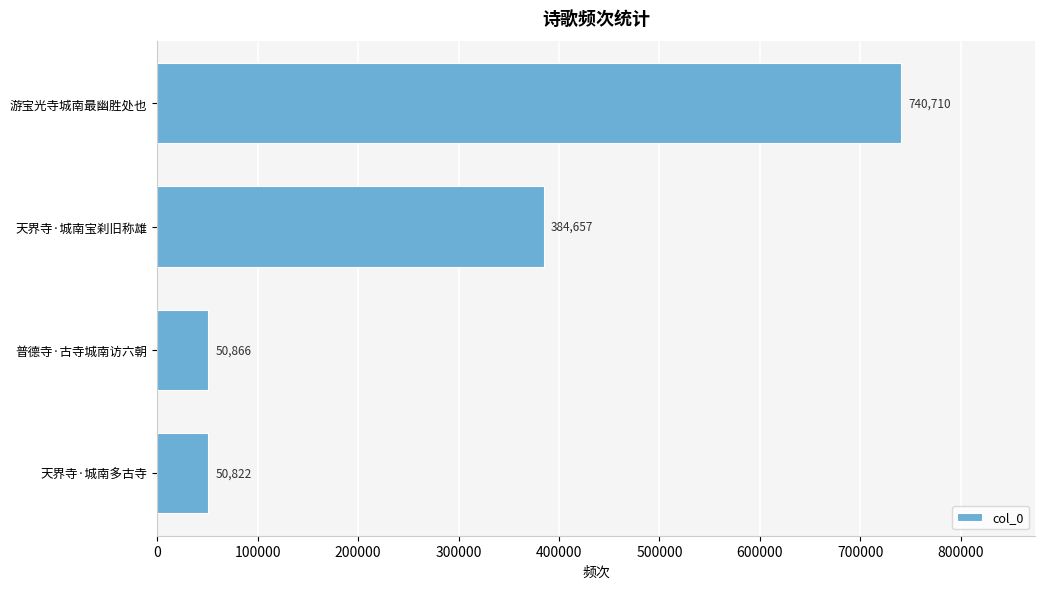

Does the chart contain any negative values?

No